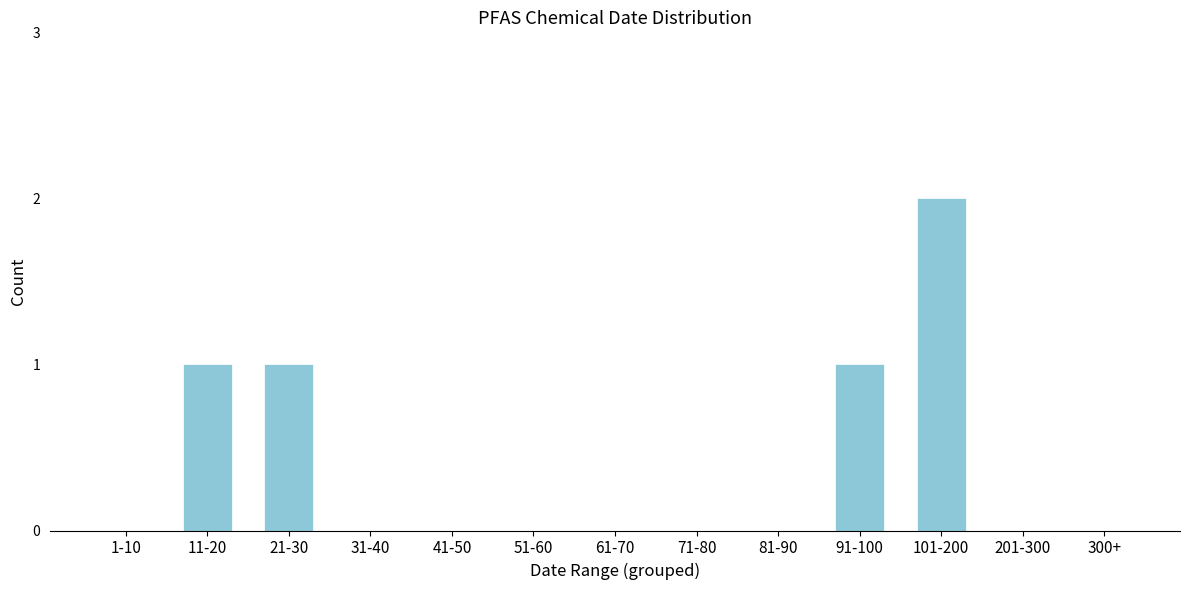

Reading right to left, transcribe all the data shown in this chart.

300+=0	201-300=0	101-200=2	91-100=1	81-90=0	71-80=0	61-70=0	51-60=0	41-50=0	31-40=0	21-30=1	11-20=1	1-10=0